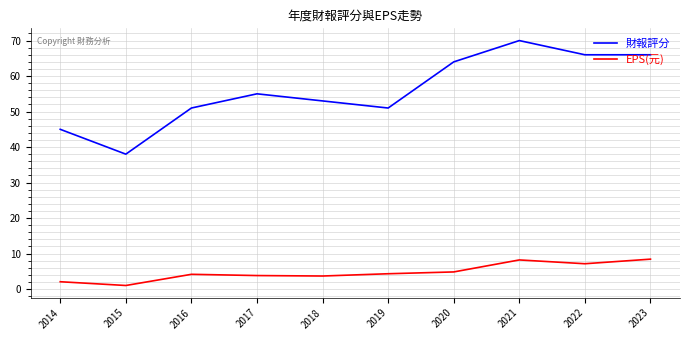

What is the difference between the highest and lowest values at 2018?

49.3